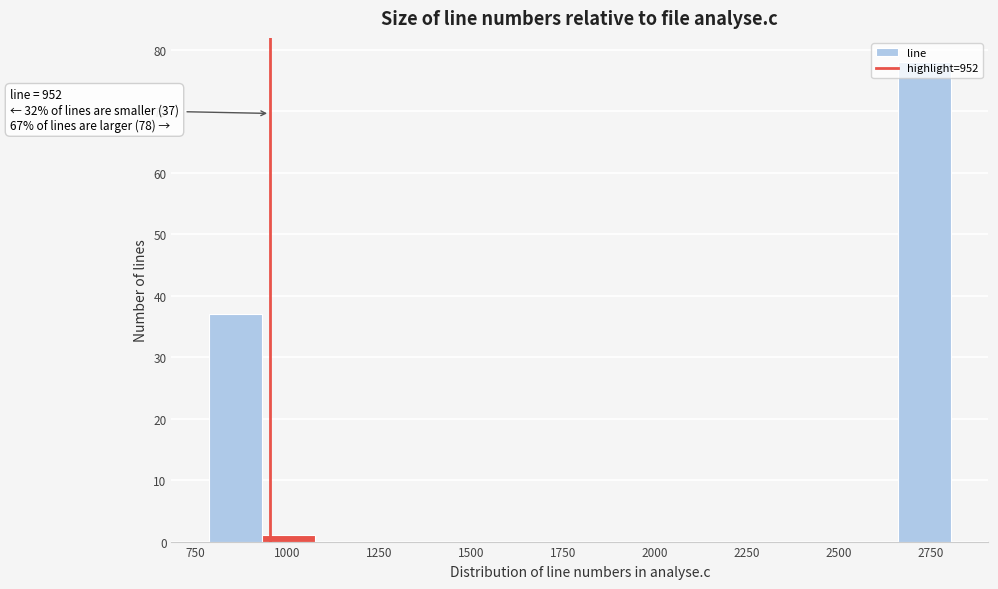

Around what value on the x-axis is the tallest bar? Give the approximate position of its centre, as read against the axis.

2750